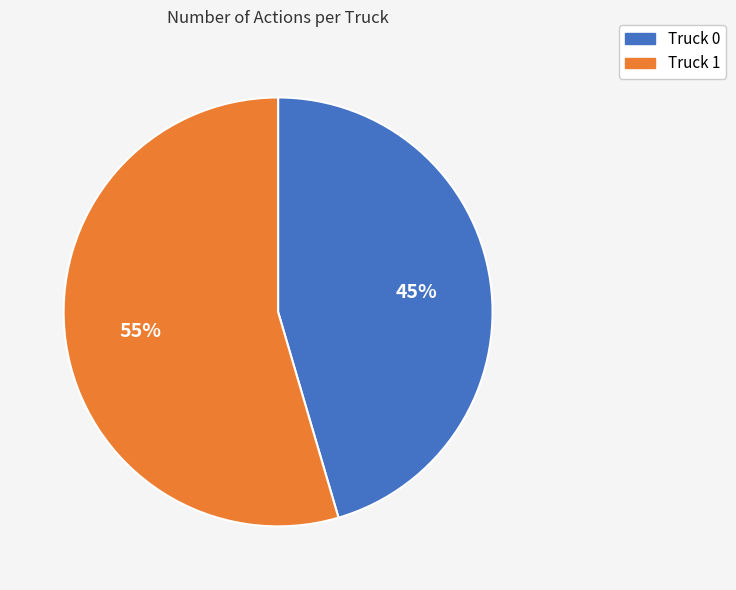

Do Truck 0 and Truck 1 together represent more than half of the pie?

Yes